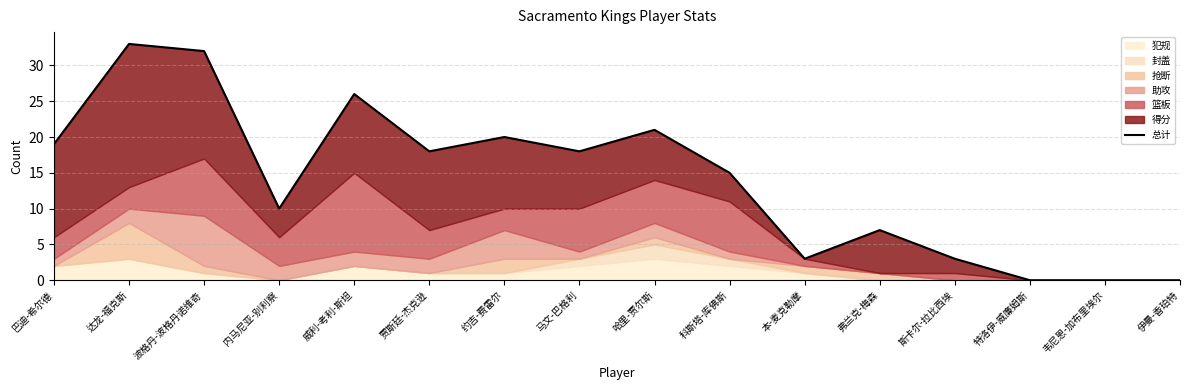

Where is the data nearest to the value 16?

科斯塔-库佛斯